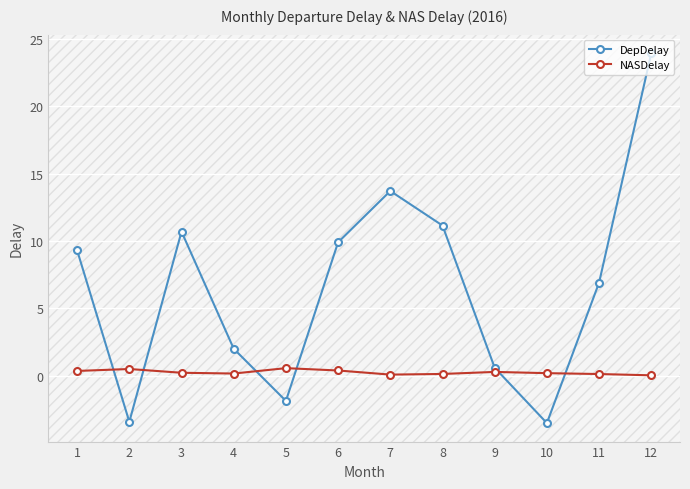

Which series has the largest total across all categories?

DepDelay